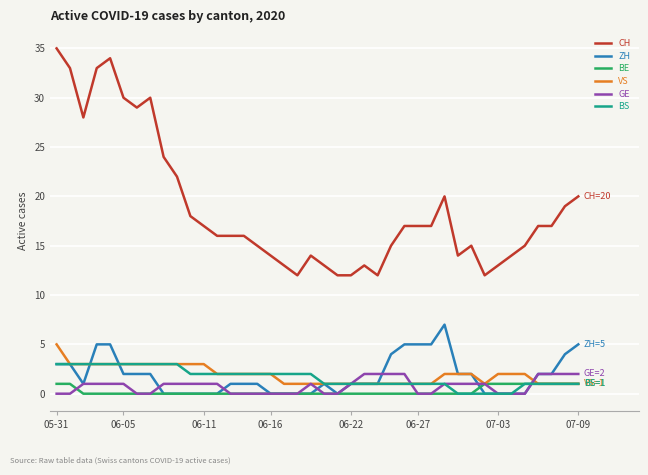

List the series in order of their peak value, highest first.

CH, ZH, VS, BS, GE, BE